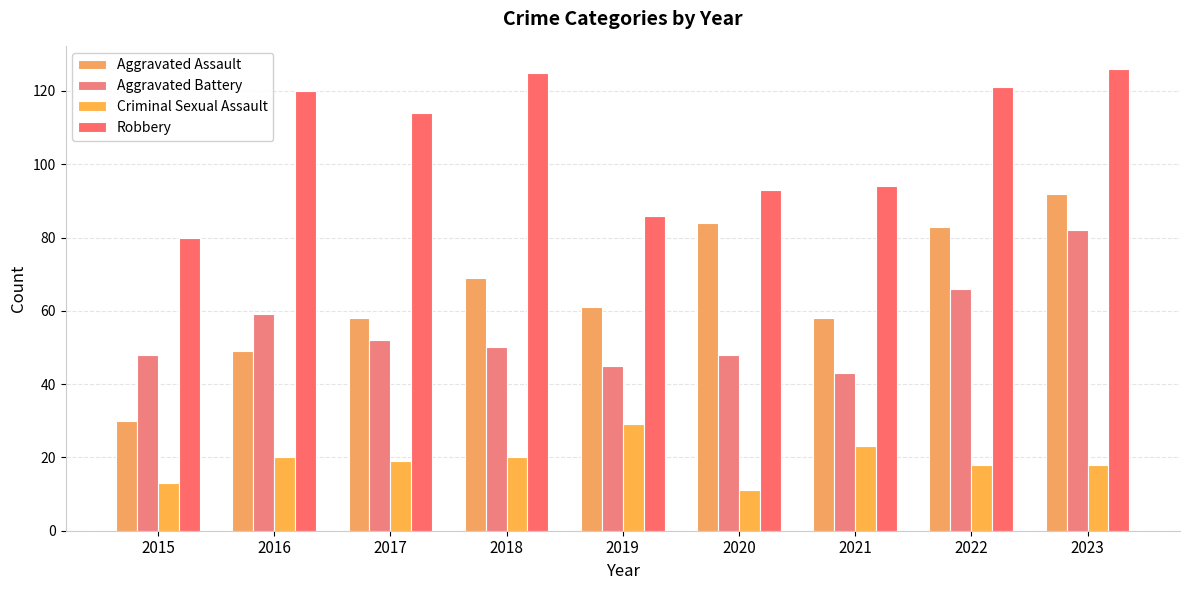

The value of Robbery at 2018 is 125. True or false?

True